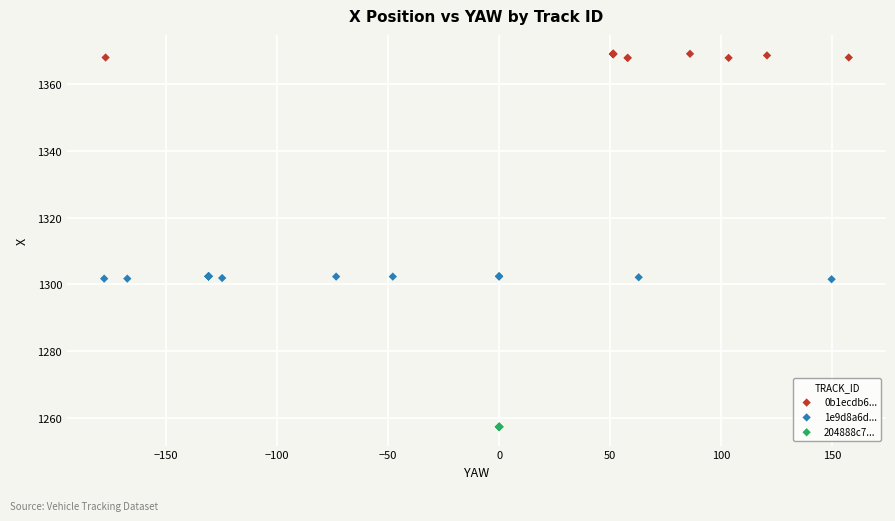

Which series reaches the maximum Y coordinate?

0b1ecdb6...